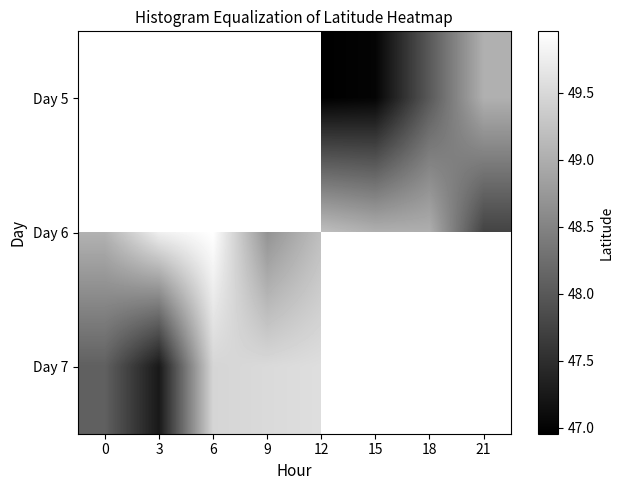

Which has a higher value, 15 or 9?

9